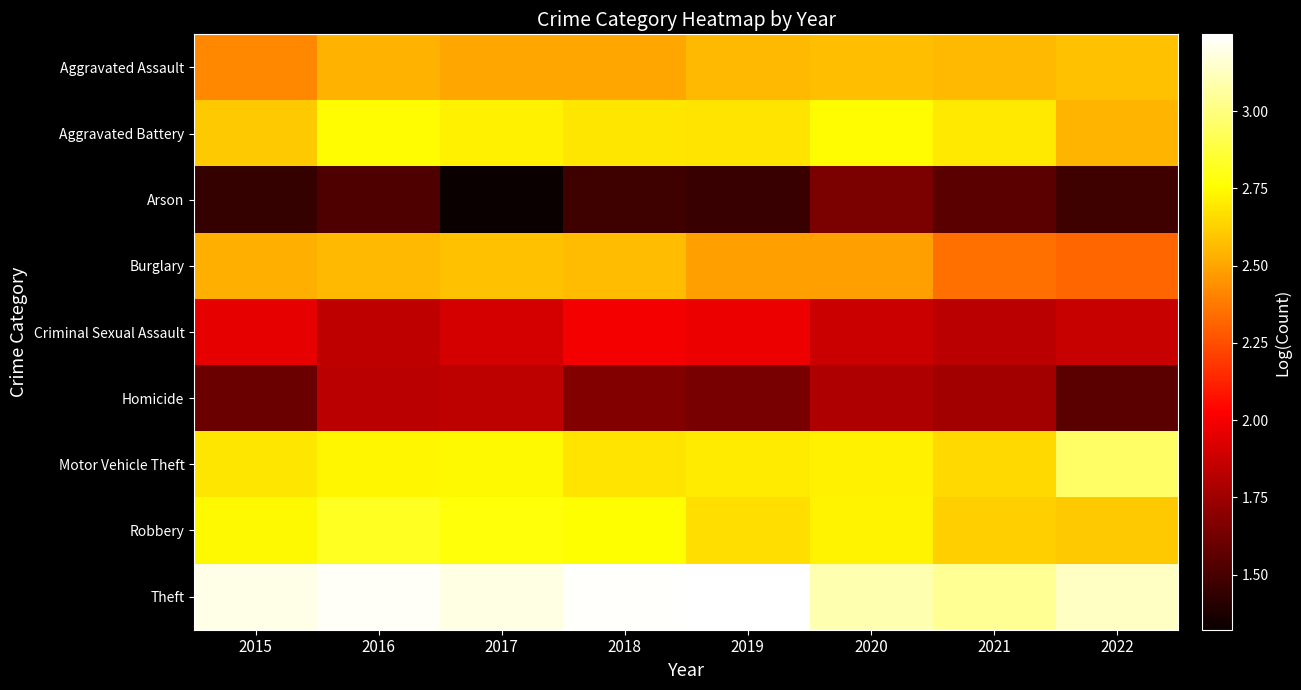

What is the smallest value displayed?

1.3